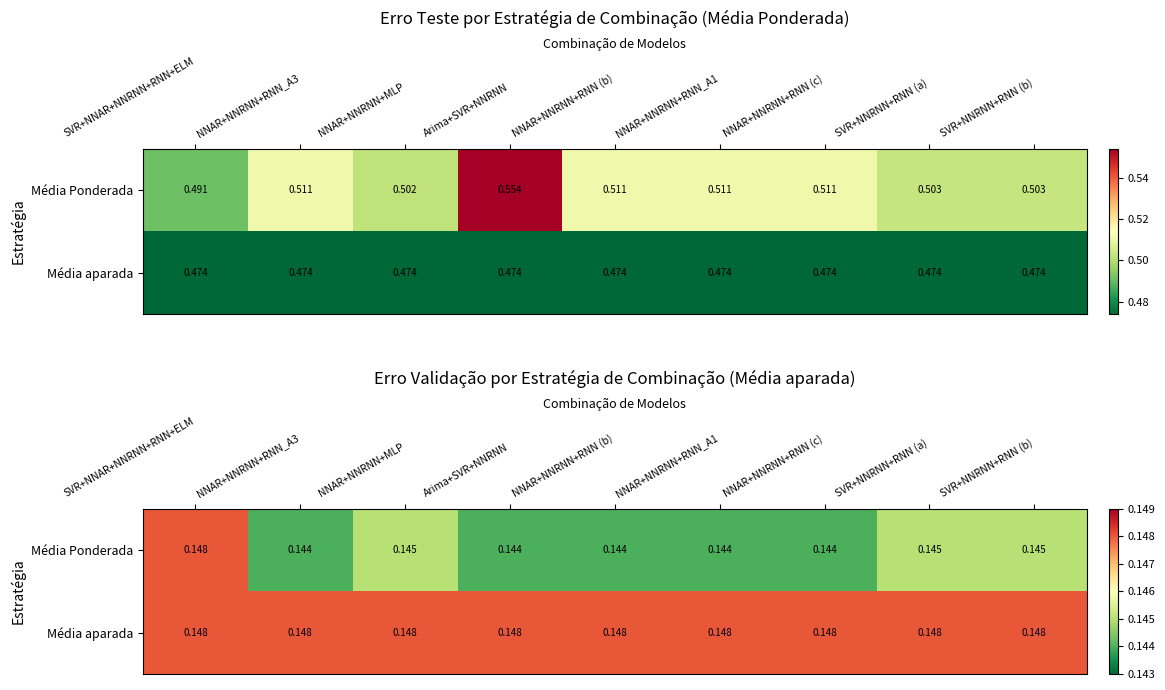

Which label corresponds to the largest value in the chart?

SVR+NNAR+NNRNN+RNN+ELM